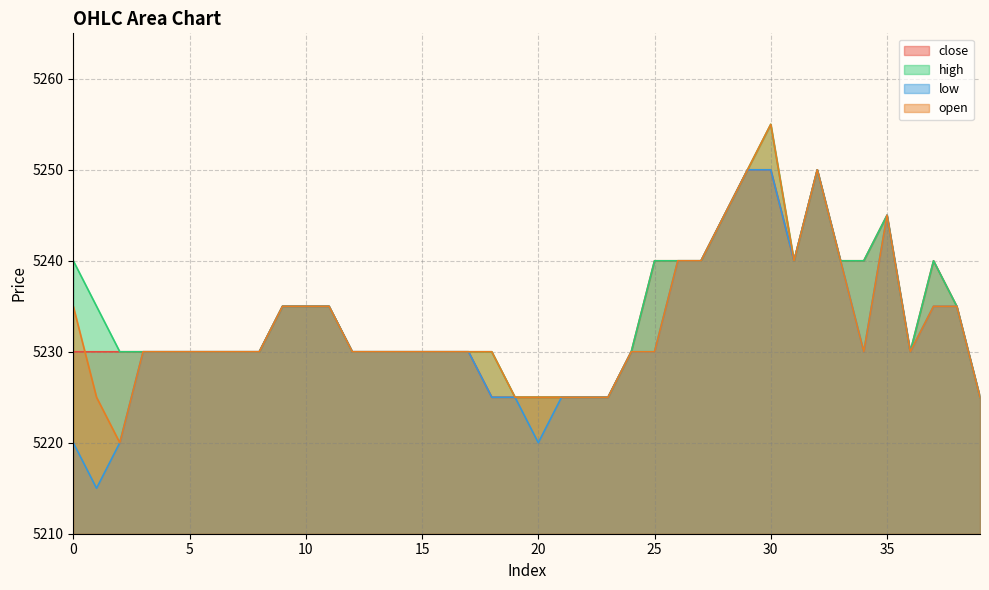

Which label corresponds to the smallest value in the chart?

1